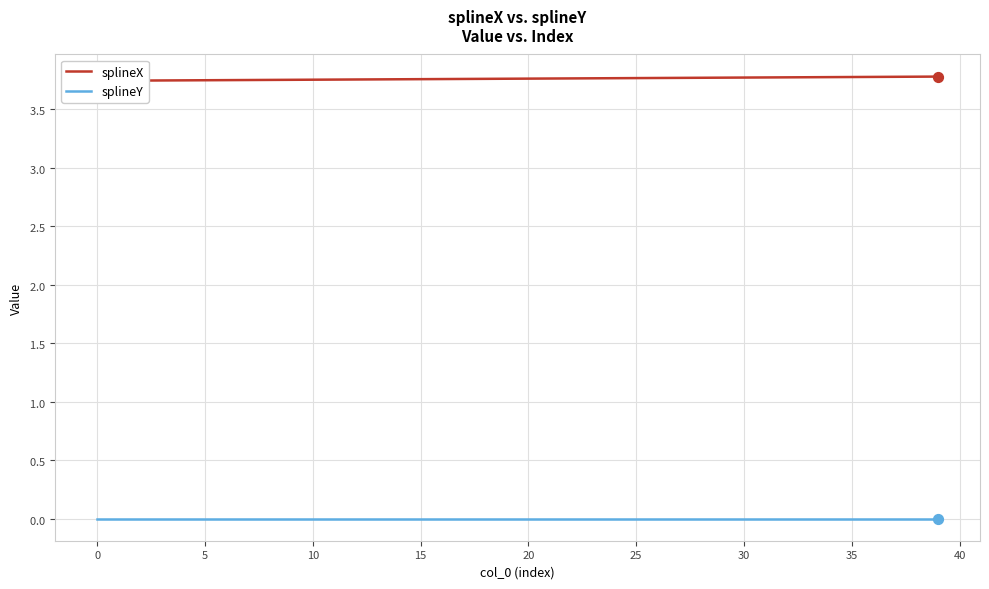

Is the value of splineX at 25 greater than the value of splineY at 30?

Yes